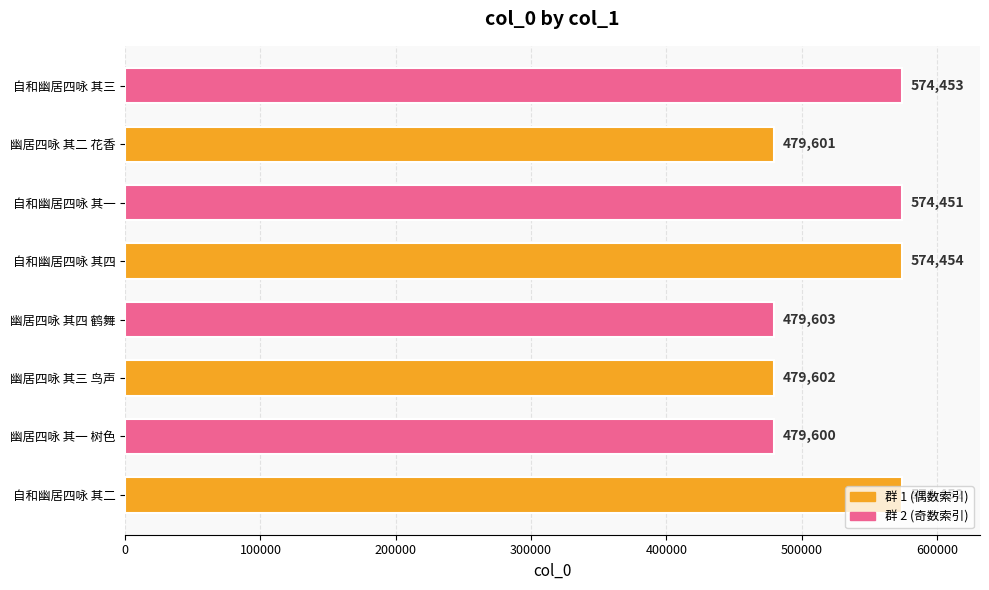

Which category has the lowest value across all series?

幽居四咏 其一 树色